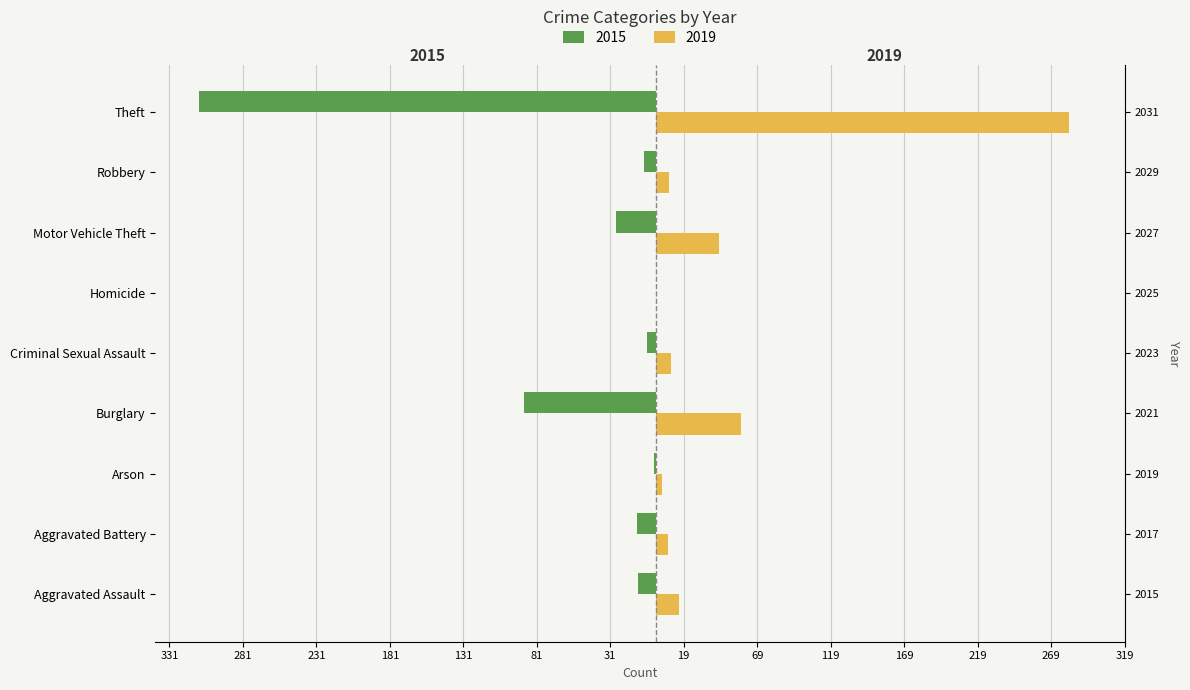

Which label corresponds to the largest value in the chart?

Theft